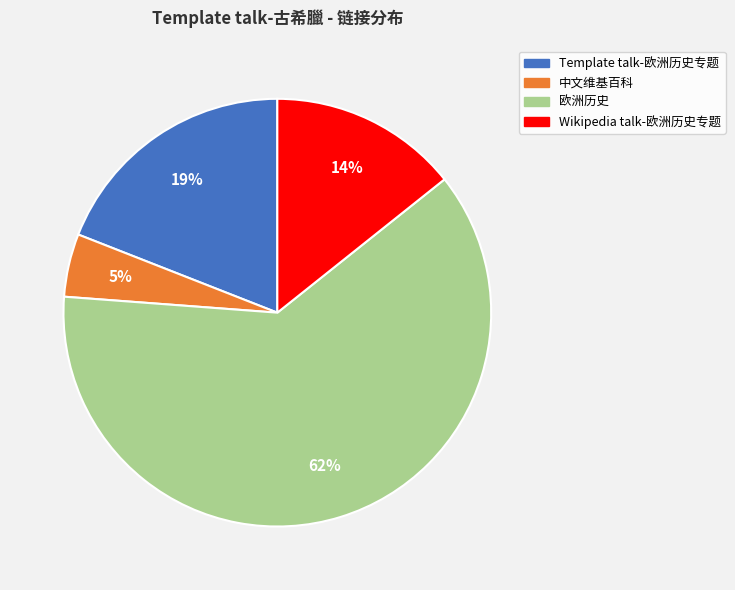

How many segments does this pie chart have?

4